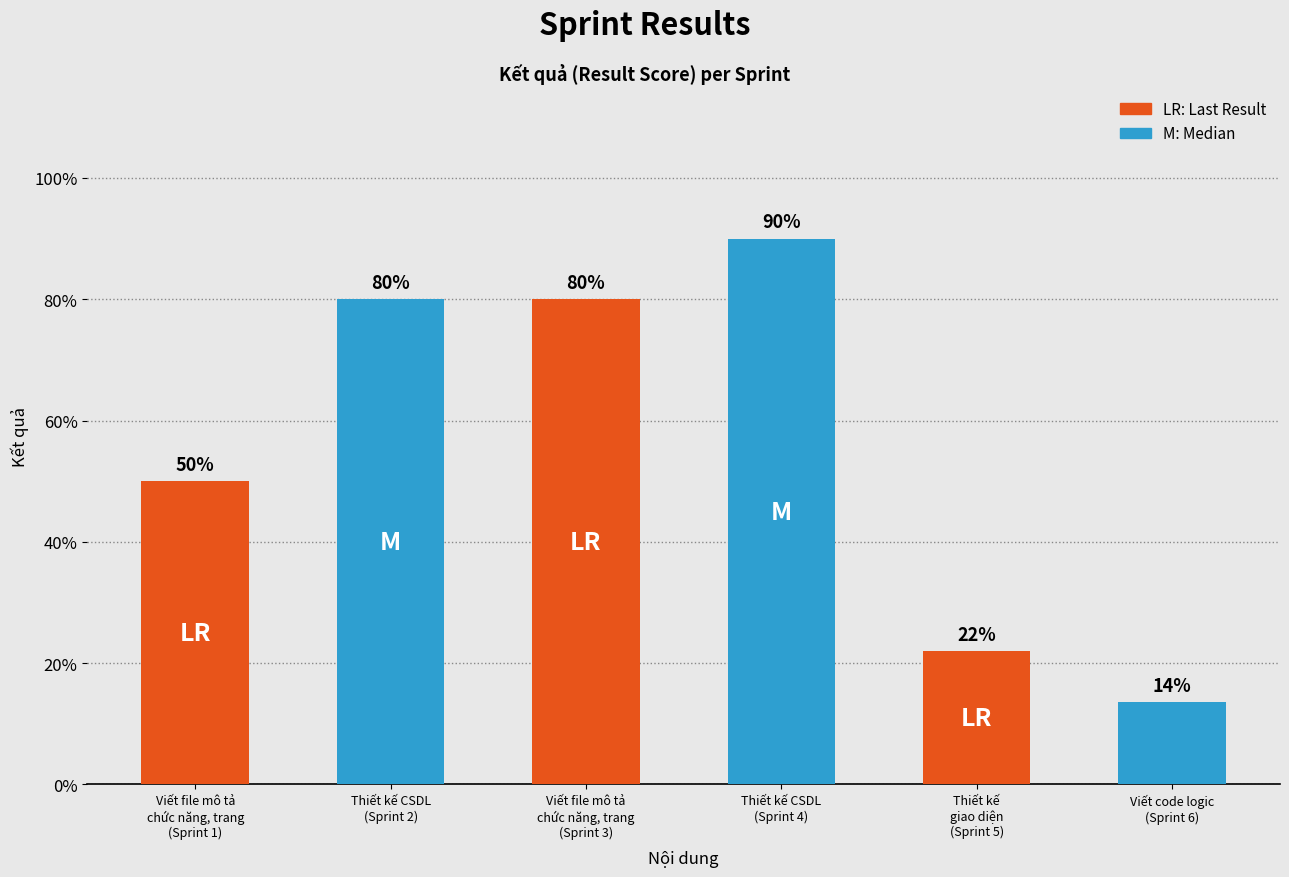

Are the bars horizontal?

No